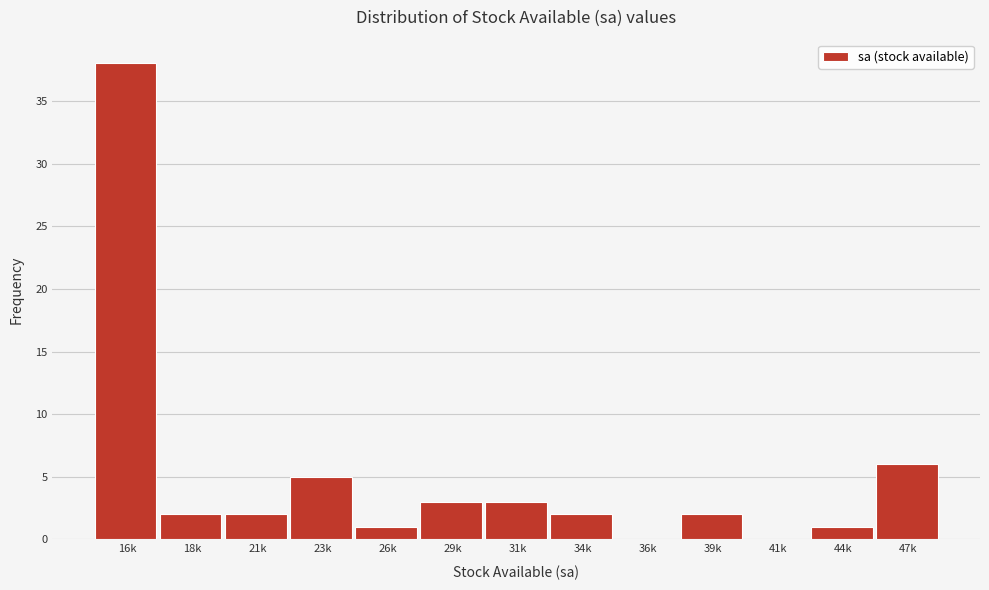

Reading left to right, transcribe all the data shown in this chart.

16k=38	18k=2	21k=2	23k=5	26k=1	29k=3	31k=3	34k=2	36k=0	39k=2	41k=0	44k=1	47k=6